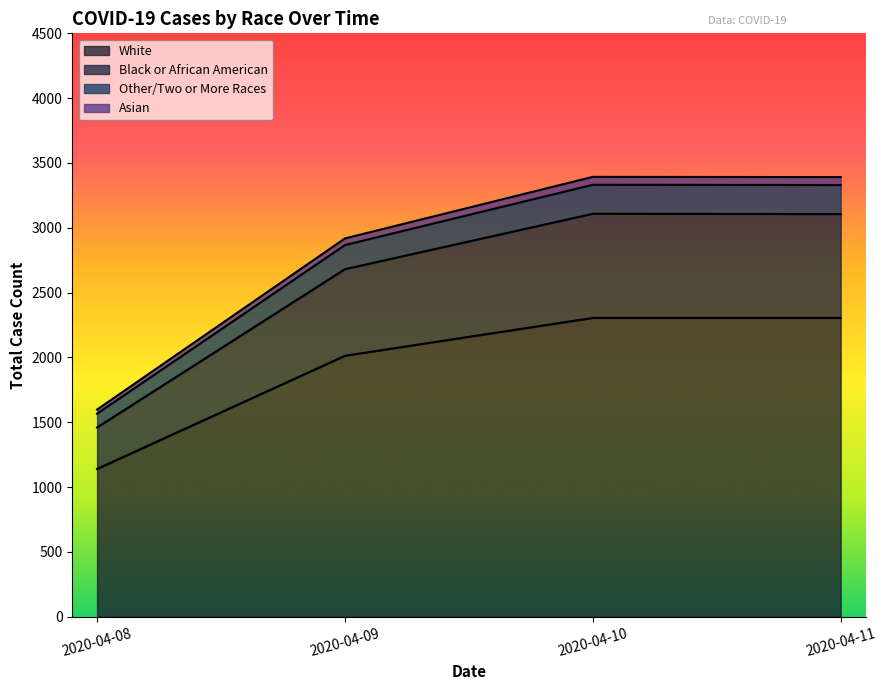

What is the difference between the maximum and second lowest values in the White series?

292